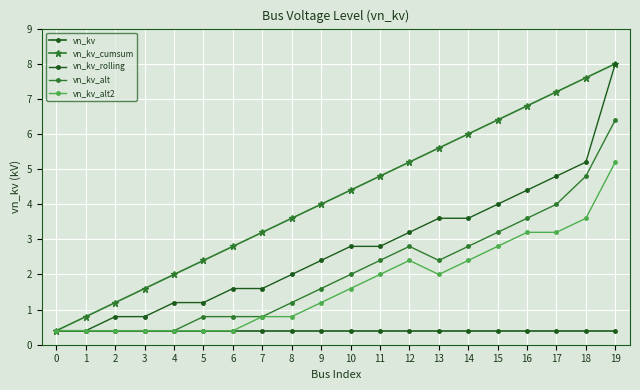

Between 4 and 5, which series saw the biggest shift?

vn_kv_alt